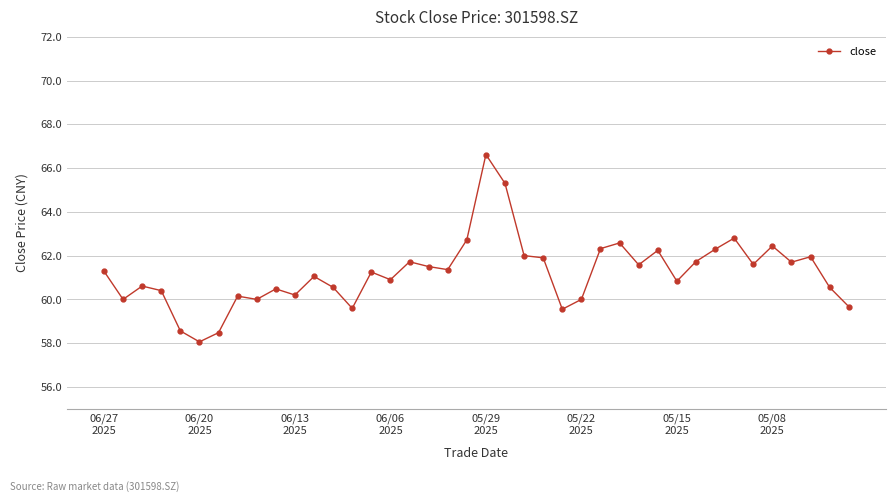

What is the minimum value shown in the chart?

58.1